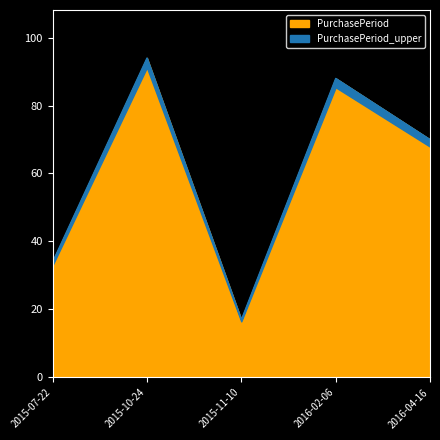

What is the difference between the second highest and second lowest values?

54